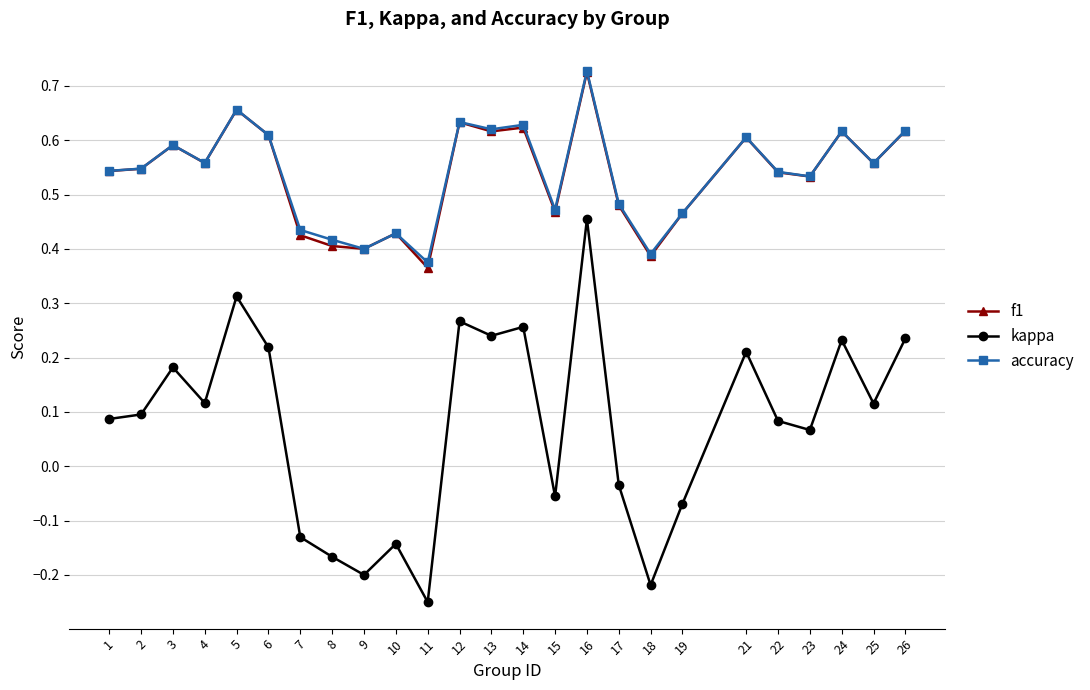

Which label corresponds to the largest value in the chart?

16